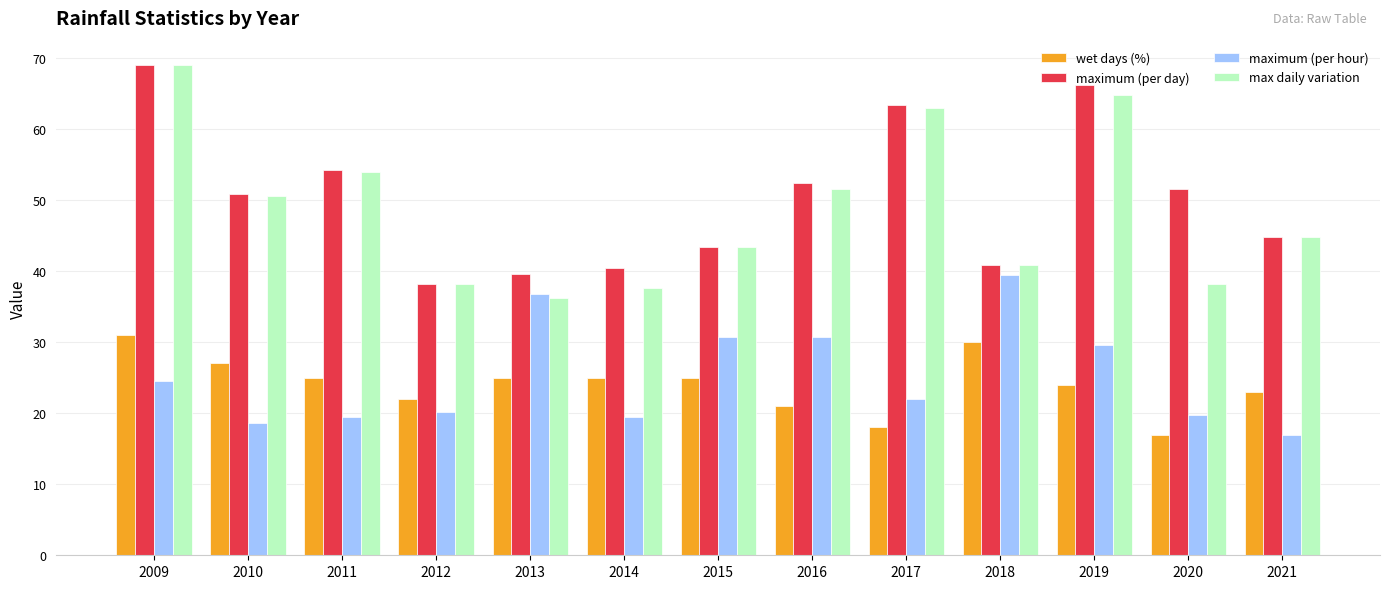

What is the sum of all maximum (per hour) values?

328.4